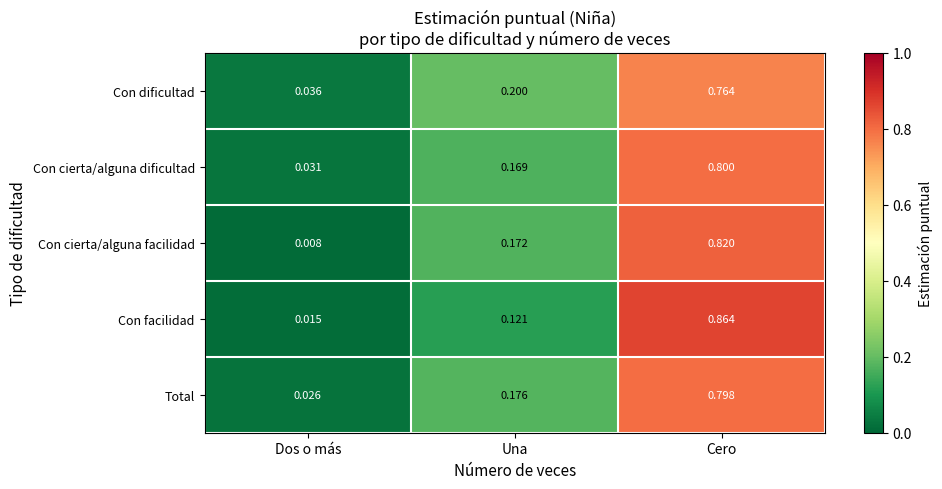

Rank the series at Cero from highest to lowest value.

Con facilidad, Con cierta/alguna facilidad, Con cierta/alguna dificultad, Total, Con dificultad